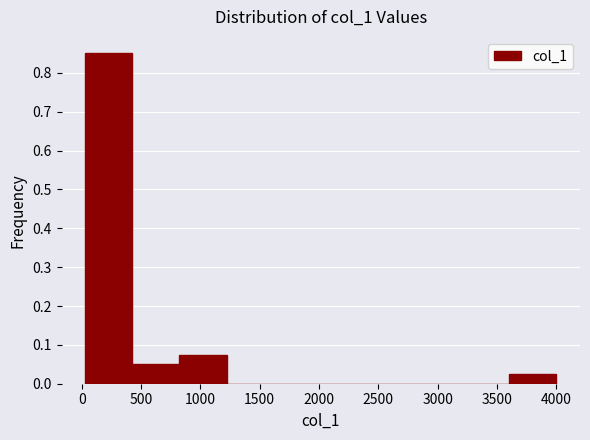

Reading left to right, list every bar in this chart as the range it spans on the x-axis followed by its height. Neither the bar edges nor the heights are printed on the chart, so give them approximately, as read against the axes.

50 to 450: 0.85
450 to 800: 0.05
800 to 1200: 0.08
1200 to 1600: 0
1600 to 2000: 0
2000 to 2400: 0
2400 to 2800: 0
2800 to 3200: 0
3200 to 3600: 0
3600 to 4000: 0.03